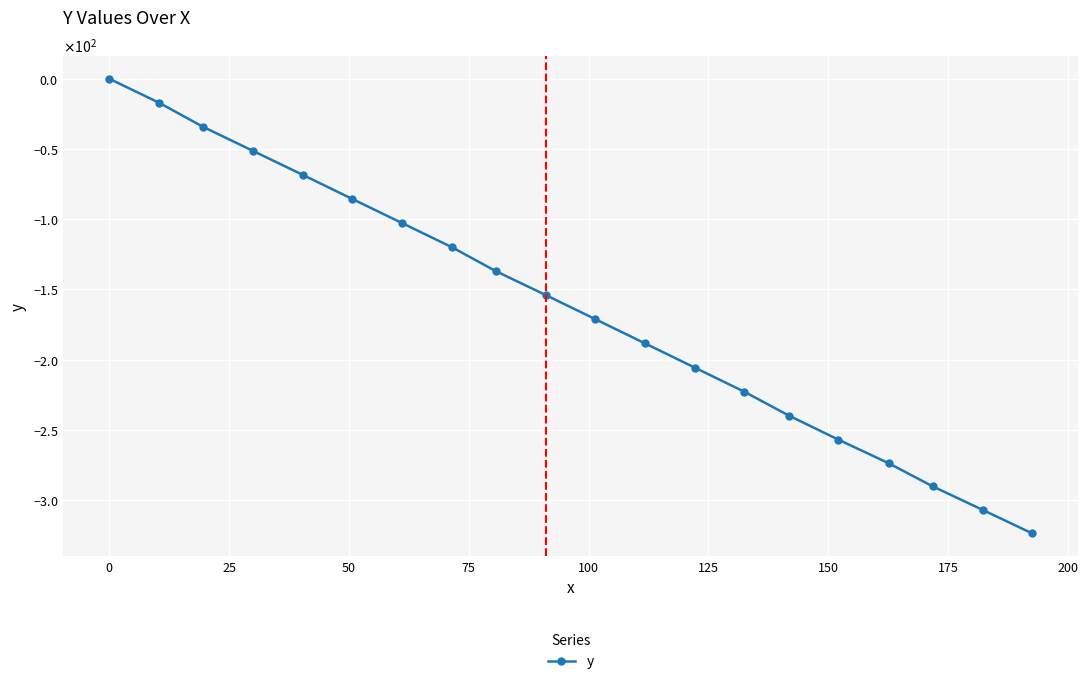

Does the chart have visible grid lines?

Yes